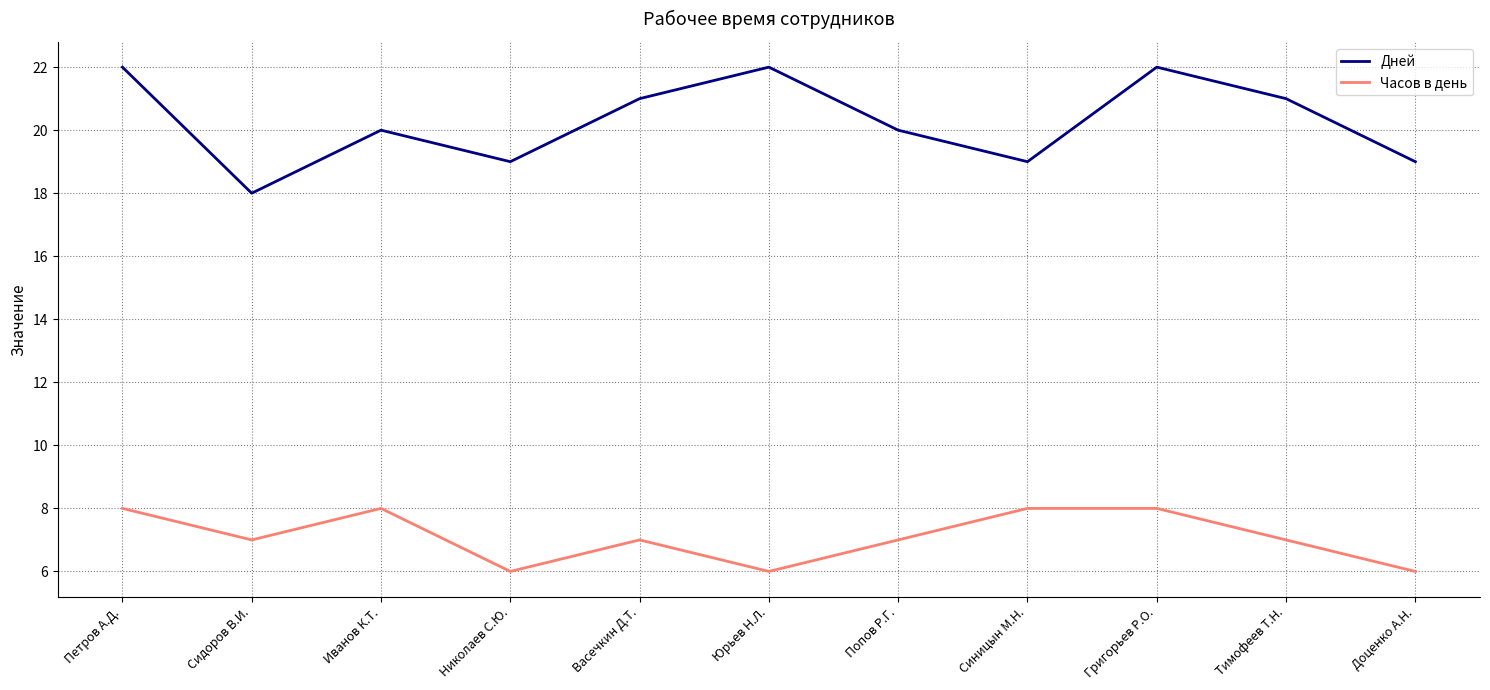

What position from the right is Петров А.Д.?

11